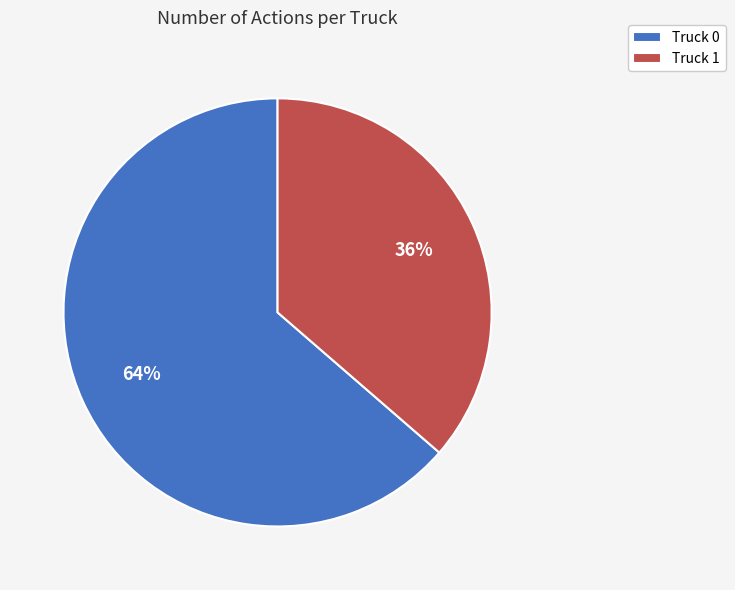

Does any single category account for the majority?

Yes